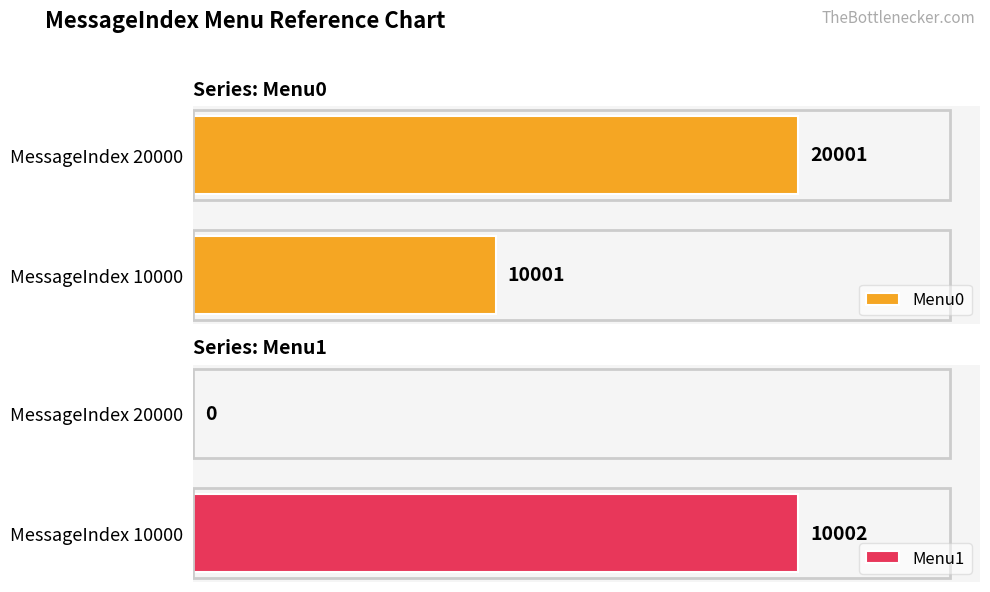

Which category has the highest value in the Menu0 series?

MessageIndex 20000